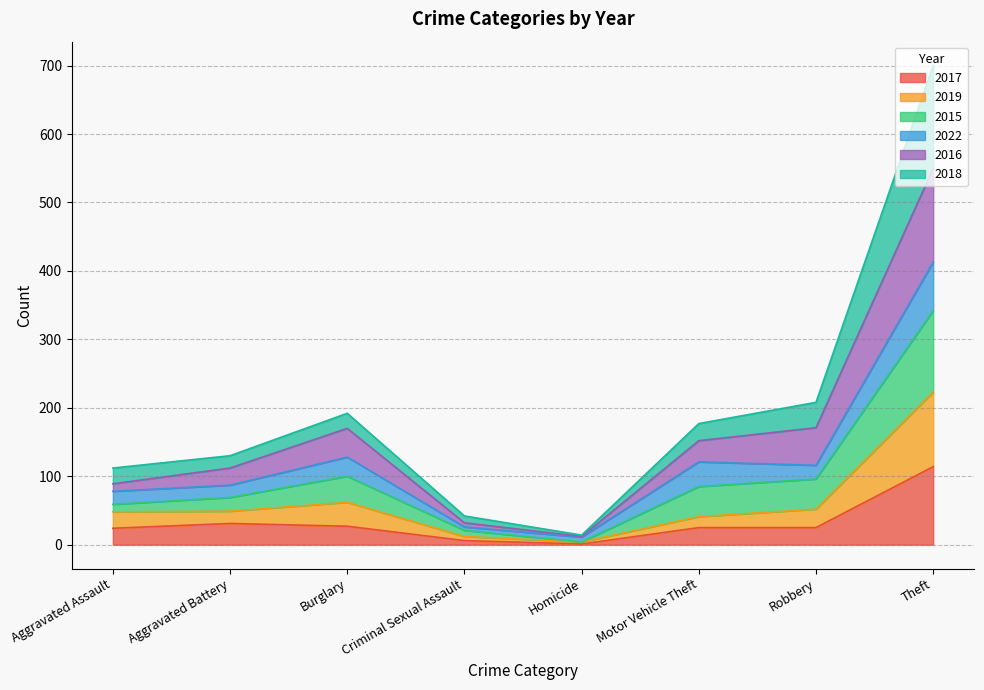

How many lines are shown in the chart?

6